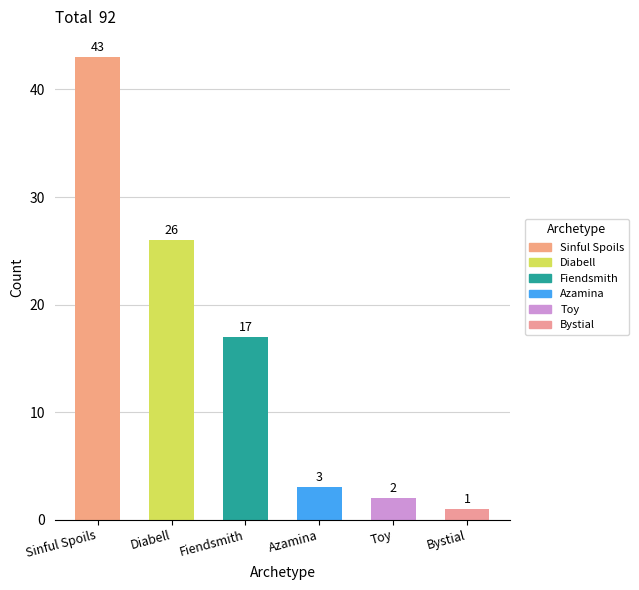

What is the greatest value displayed?

43